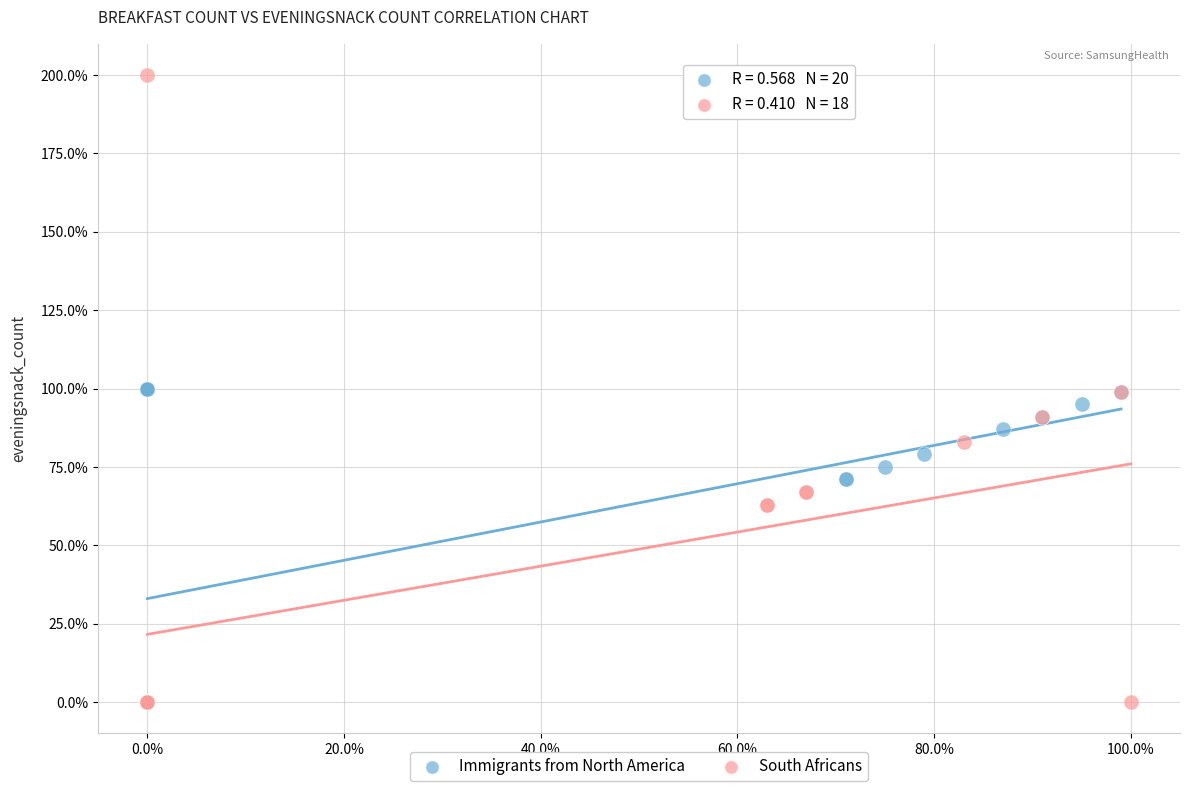

What are all the series names shown in the legend?

Immigrants from North America, South Africans